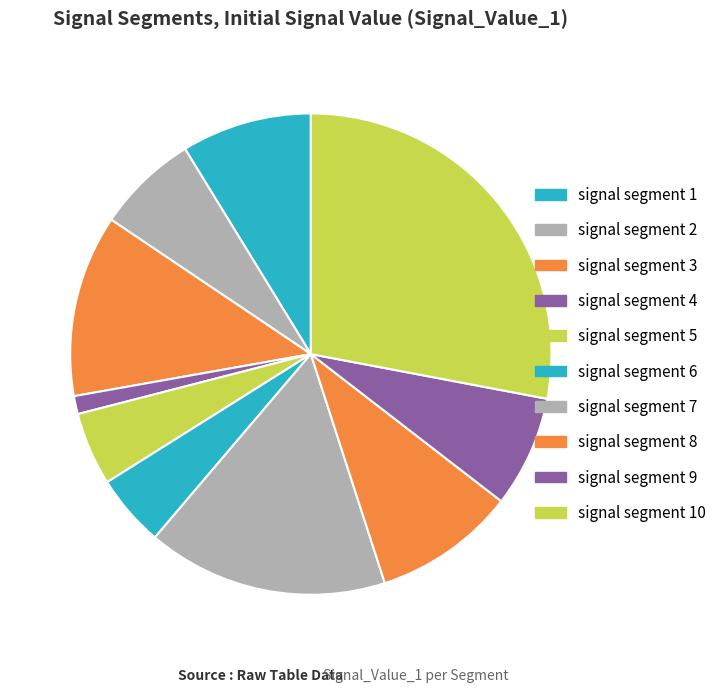

How many slices are in this pie chart?

10